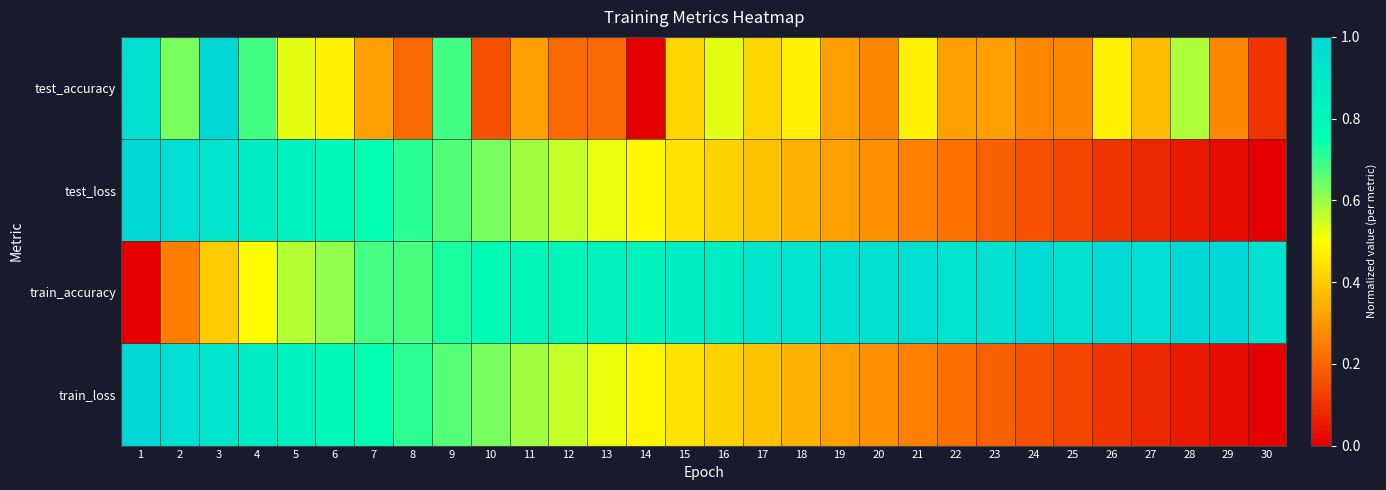

Which series has the widest spread of values?

test_accuracy